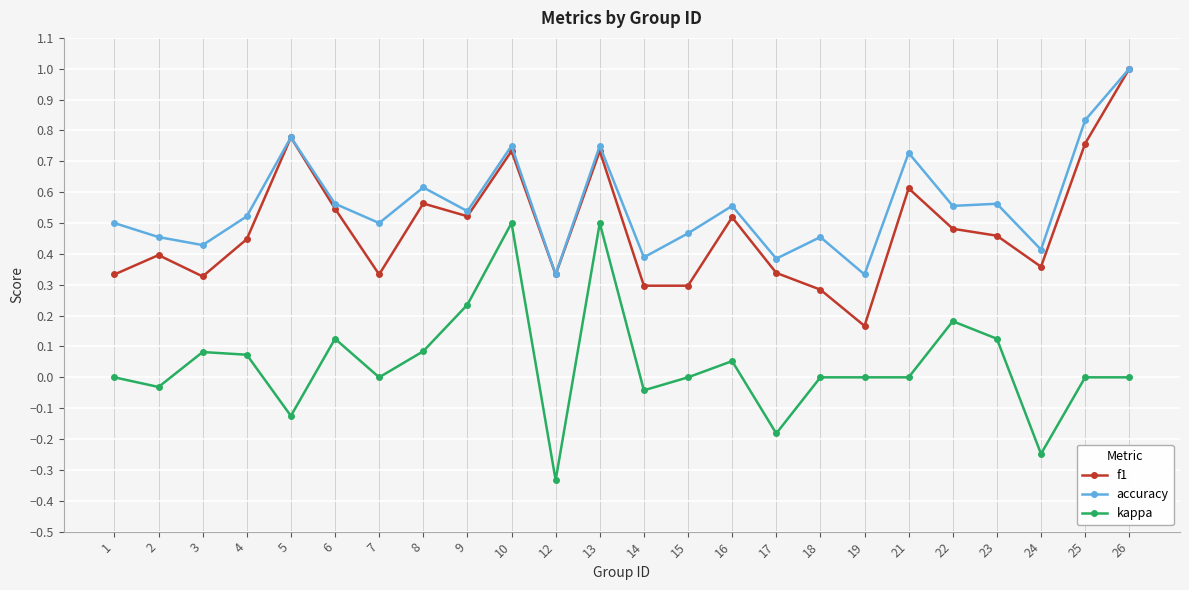

Which series changed the most between 13 and 18?

kappa